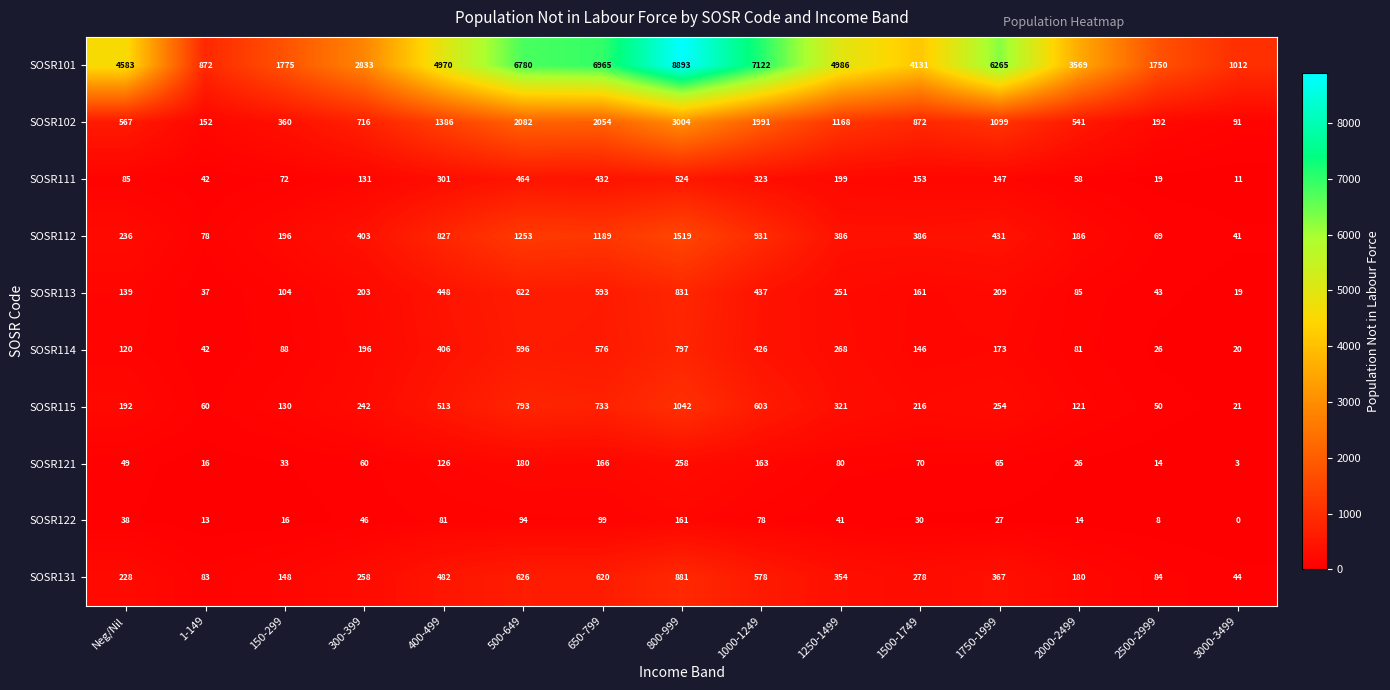

What is the difference between the second highest and second lowest values in the SOSR131 series?

543